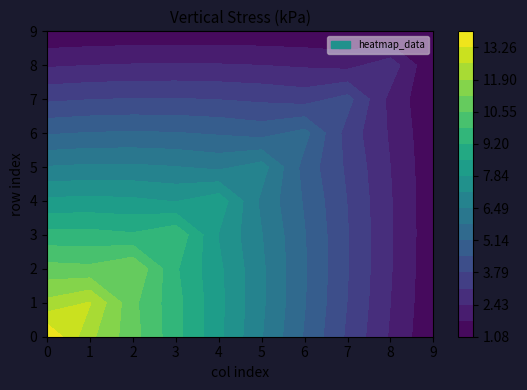

Between col_0 and col_4, which series saw the biggest shift?

row_0